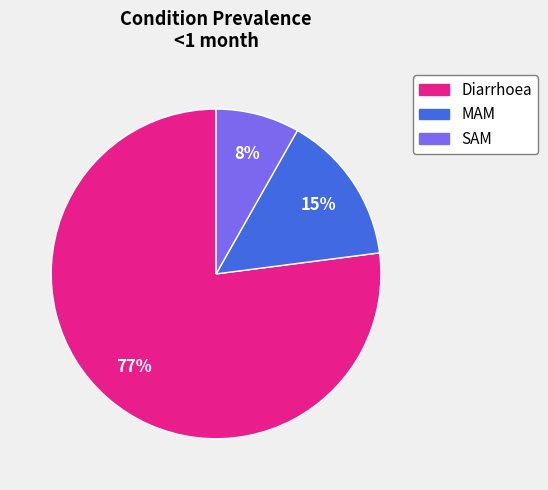

To the nearest percent, what is the difference between the MAM and Diarrhoea slice percentages?

62%